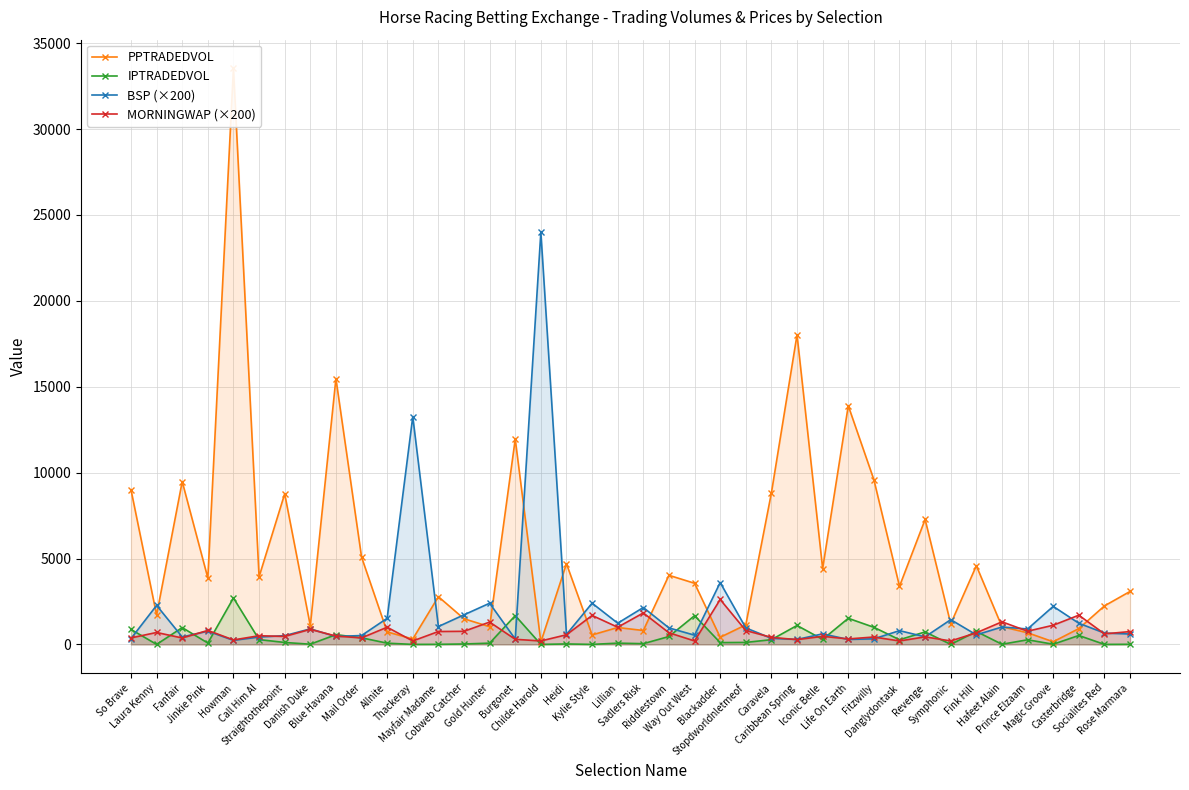

List the series in order of their peak value, highest first.

PPTRADEDVOL, BSP (×200), IPTRADEDVOL, MORNINGWAP (×200)